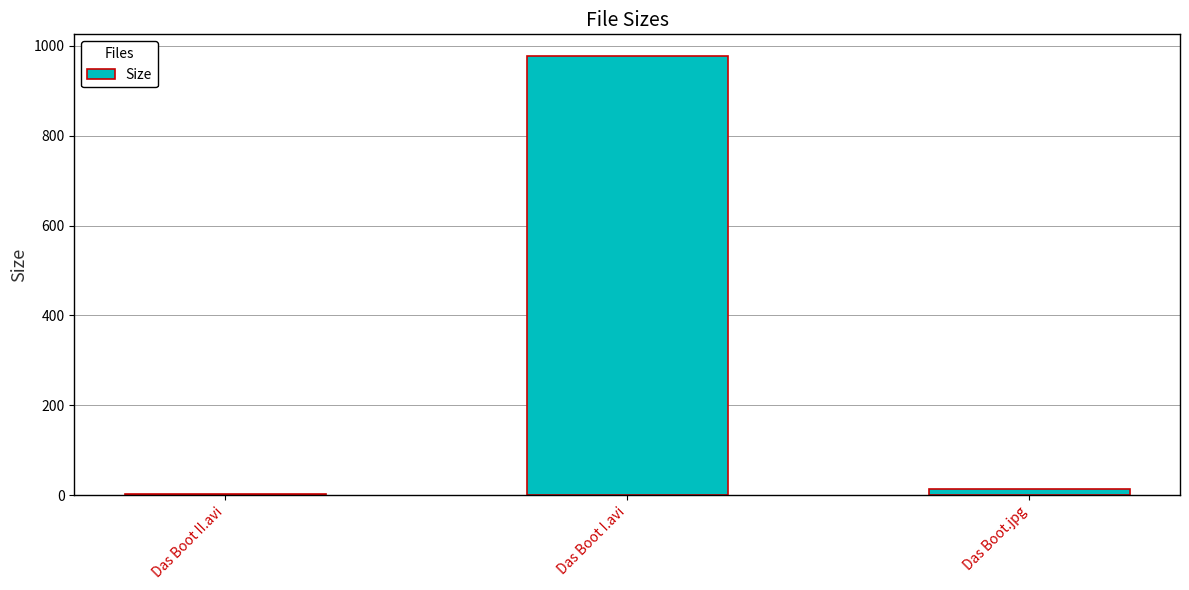

Count the number of categories in the chart.

3